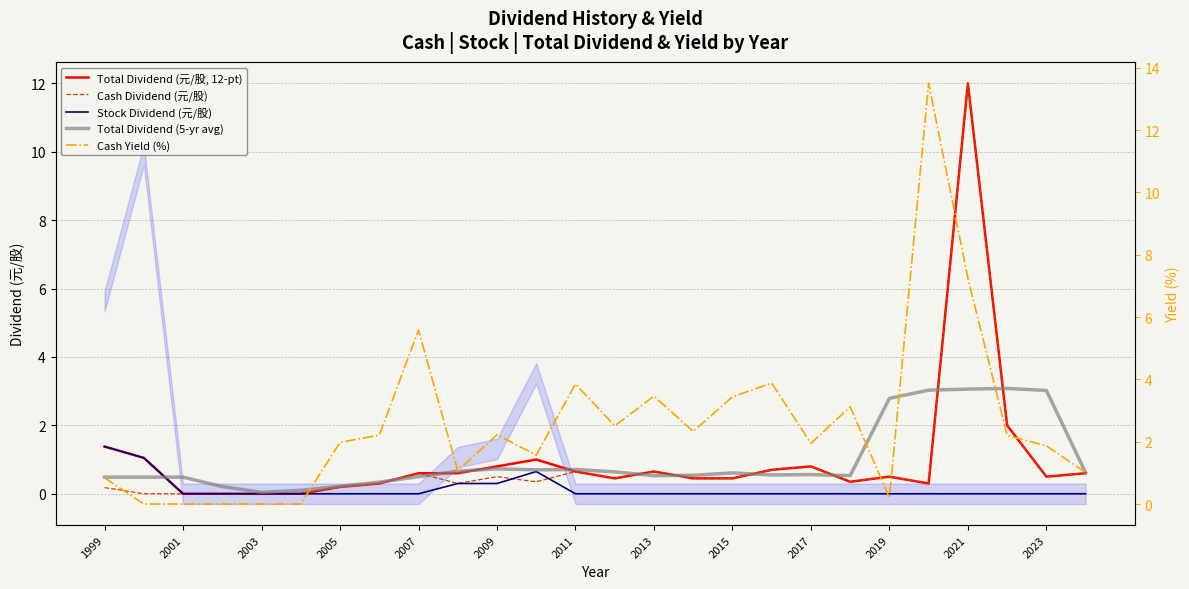

Which series has the largest total across all categories?

Cash Yield (%)